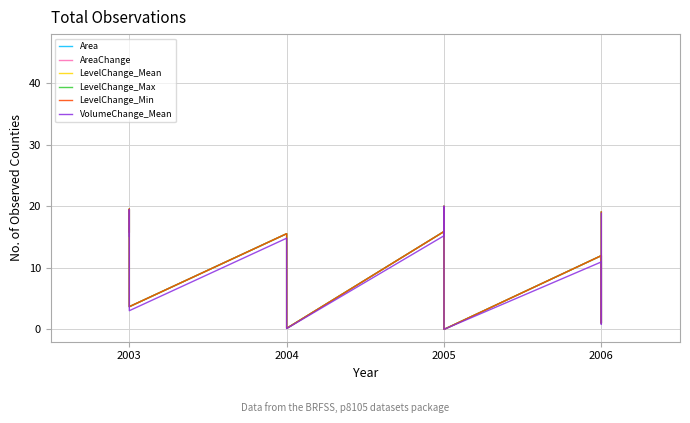

Reading left to right, extract all data points from this chart.

Area: 15.8	19.5	16.7	15.3	3.7	15.6	14.6	13.9	0.2	15.9	17.4	20.0	18.8	16.1	15.8	0.0	12.0	1.0	19.1
AreaChange: 15.8	19.5	16.7	15.3	3.7	15.6	14.6	13.9	0.2	15.9	17.4	20.0	18.8	16.1	15.8	0.0	12.0	1.0	19.1
LevelChange_Mean: 15.8	19.5	16.7	15.3	3.7	15.6	14.6	13.9	0.2	15.9	17.4	20.0	18.8	16.1	15.8	0.0	12.0	1.0	19.1
LevelChange_Max: 15.8	19.5	16.7	15.3	3.7	15.6	14.6	13.9	0.2	15.9	17.4	20.0	18.8	16.1	15.8	0.0	12.0	1.0	19.1
LevelChange_Min: 15.8	19.5	16.7	15.3	3.7	15.6	14.6	13.9	0.2	15.9	17.4	20.0	18.8	16.1	15.8	0.0	12.0	1.0	19.1
VolumeChange_Mean: 15.1	19.4	16.1	14.5	3.0	14.8	13.8	13.0	0.1	15.2	16.9	20.0	18.6	15.4	15.1	0.0	11.0	0.8	18.9